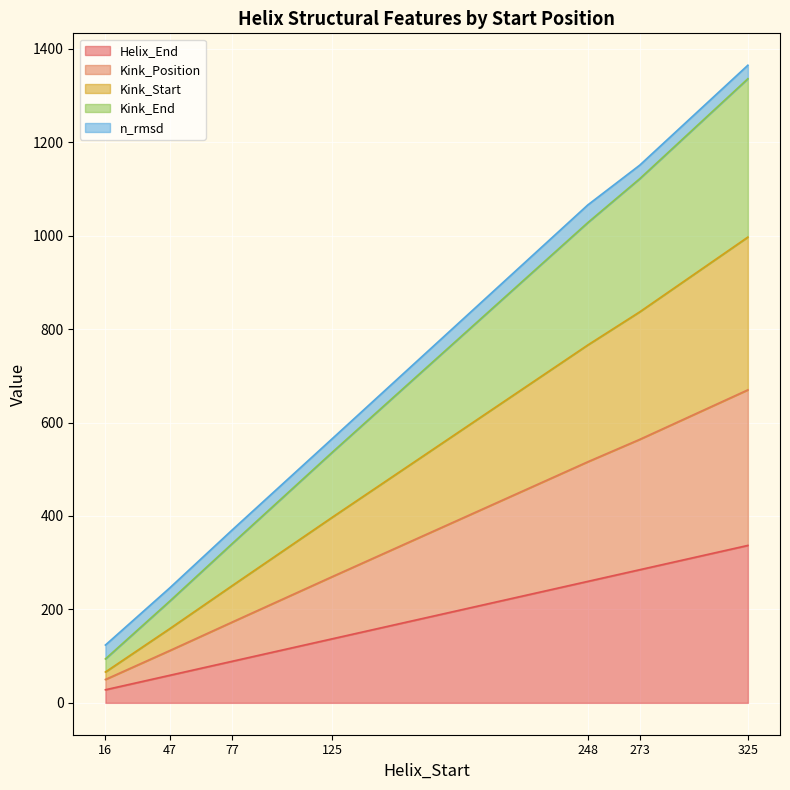

At which category does the chart reach its minimum across all series?

16